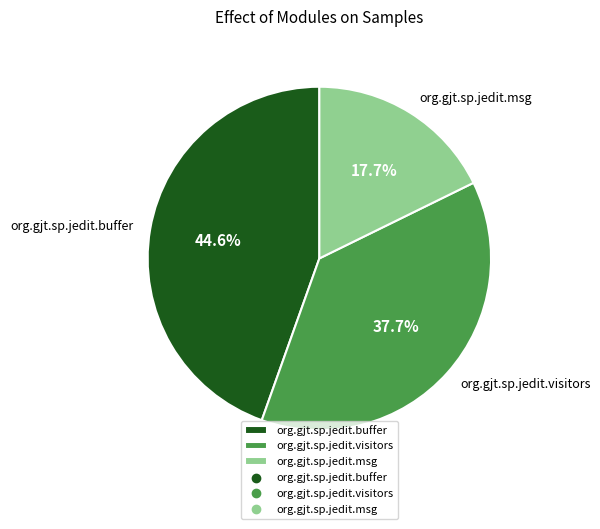

What is the largest slice in the pie chart?

org.gjt.sp.jedit.buffer